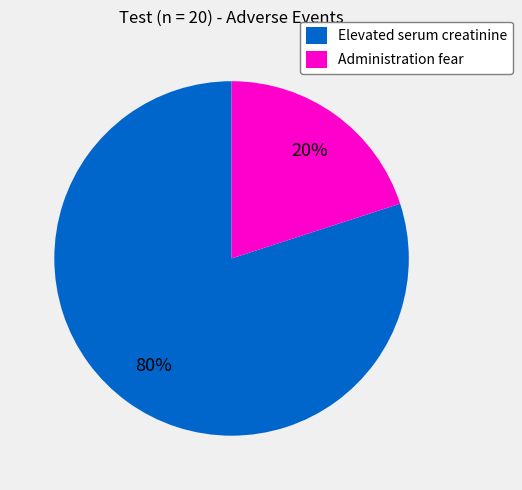

Does Administration fear represent more than half of the total?

No